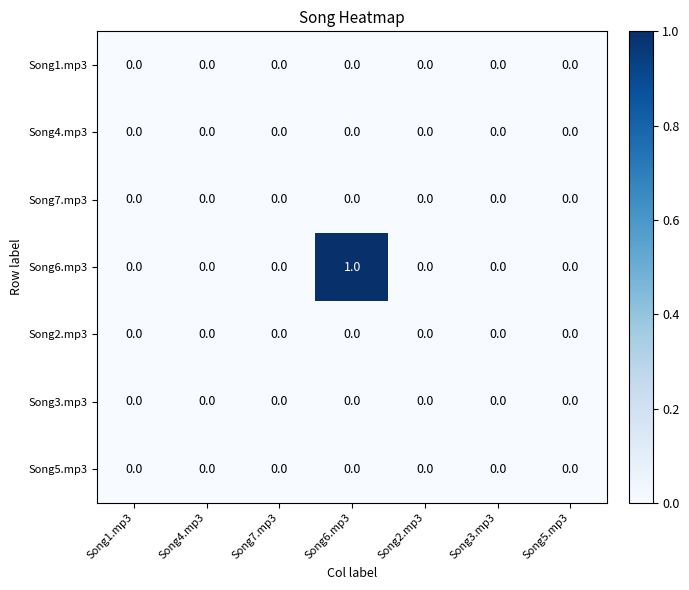

Which series has the largest total across all categories?

Song6.mp3